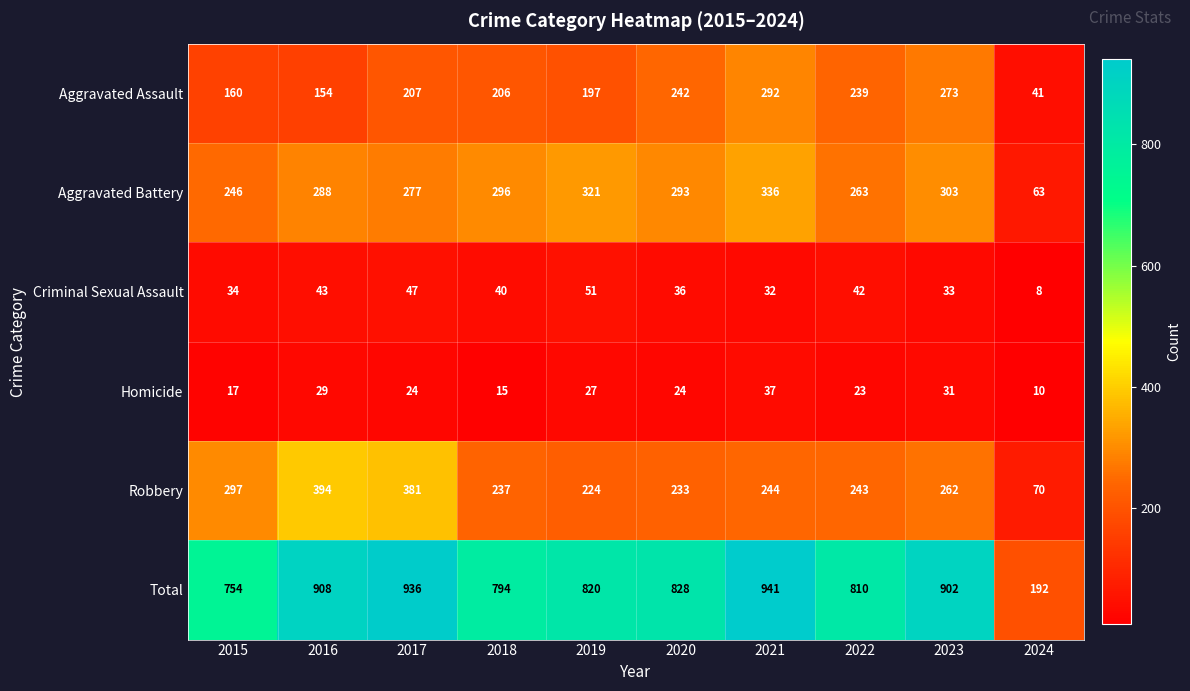

What is the spread (max minus min) of values at 2022?

787